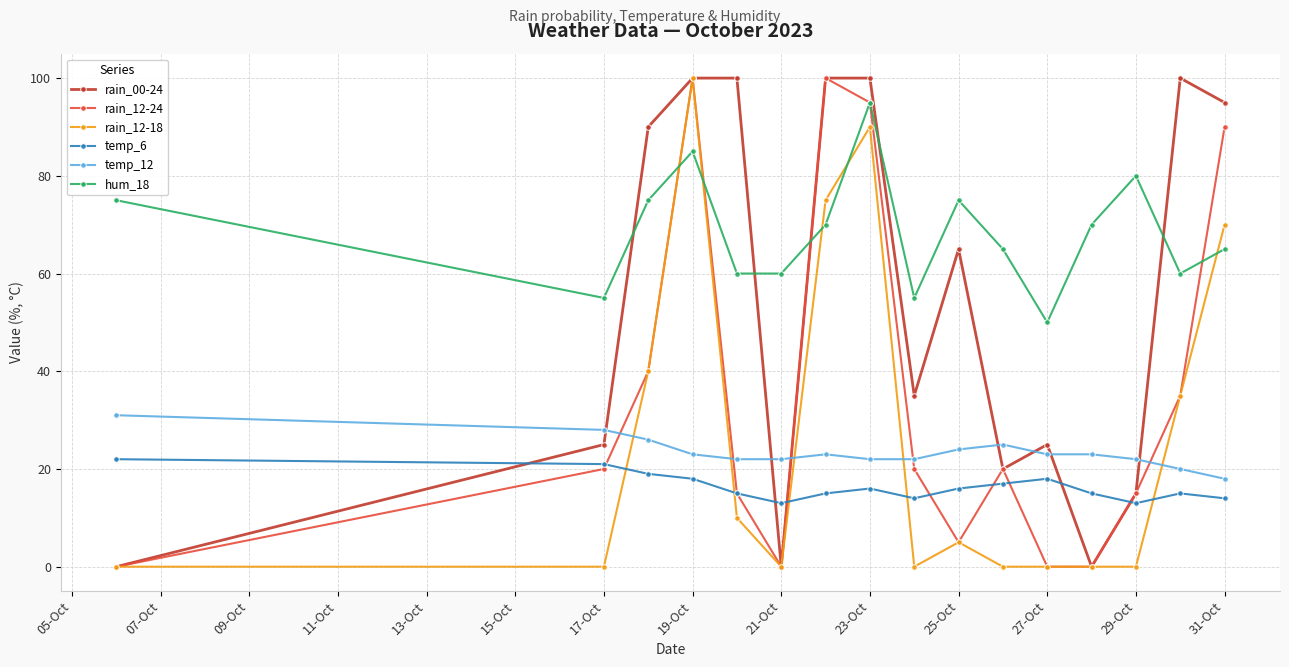

Does the chart have visible grid lines?

Yes